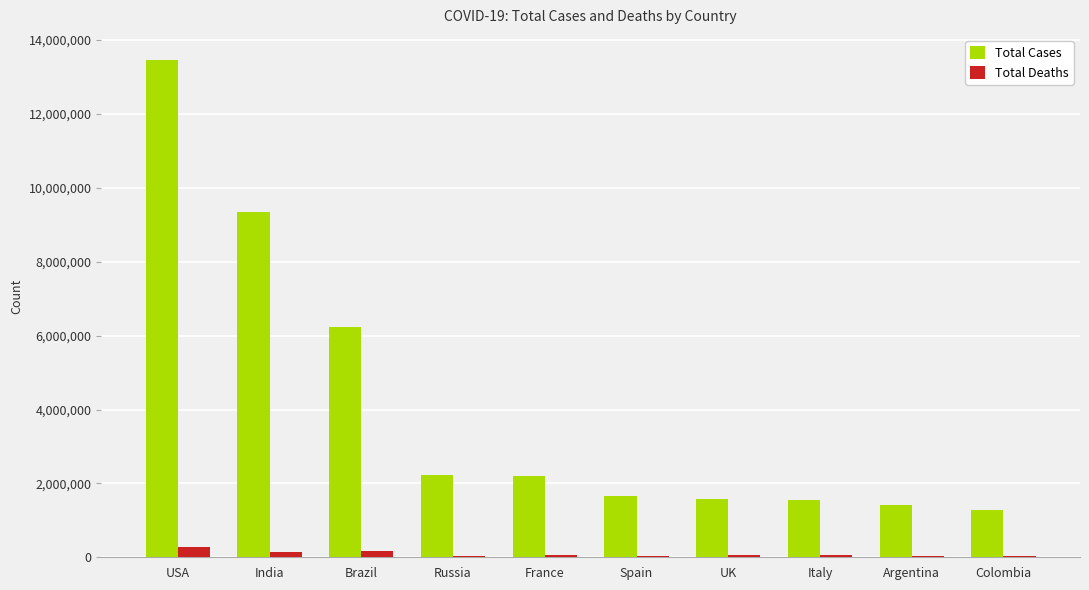

What is the total value across all series at Brazil?

6410348